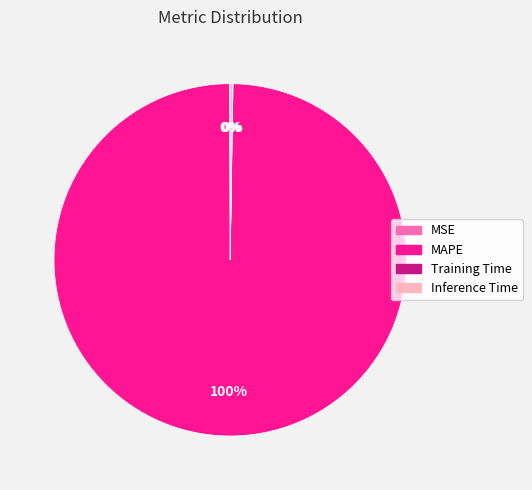

True or false: MAPE accounts for 100% of the total.

True